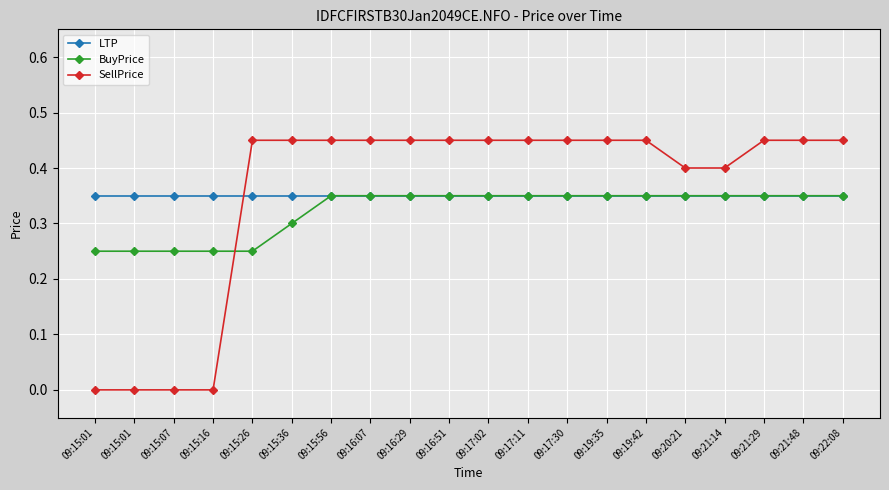

True or false: BuyPrice has a value of 0.2 at 09:15:01.

True